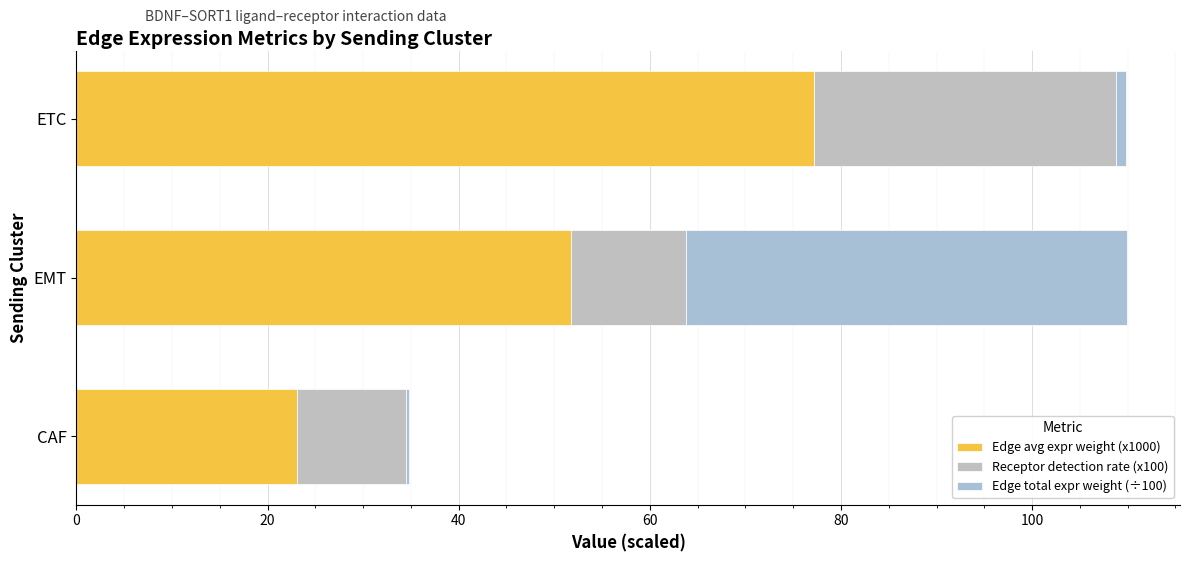

How many data points in Edge avg expr weight (x1000) are above 51?

2